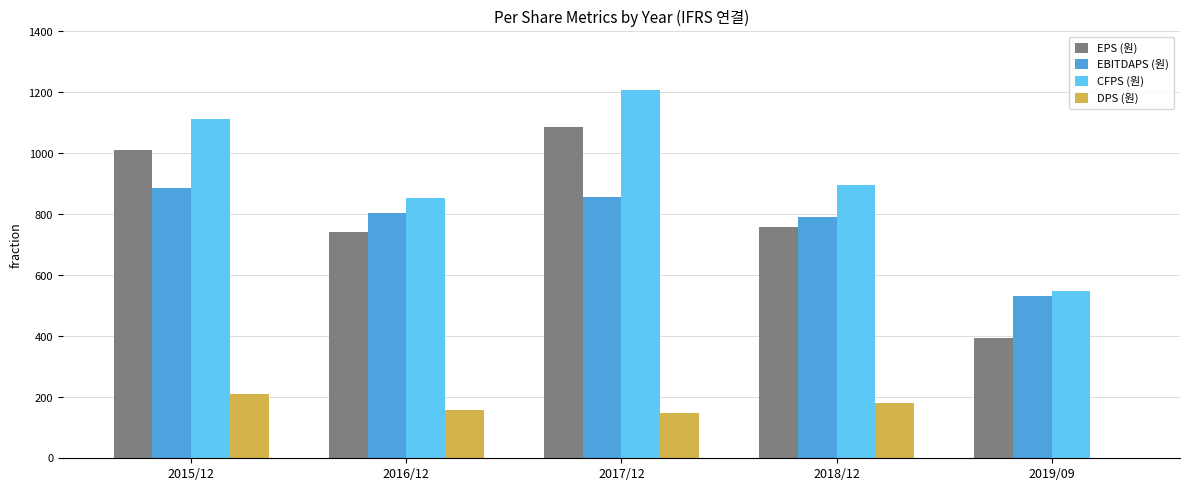

The value of EPS (원) at 2015/12 is 447. True or false?

False